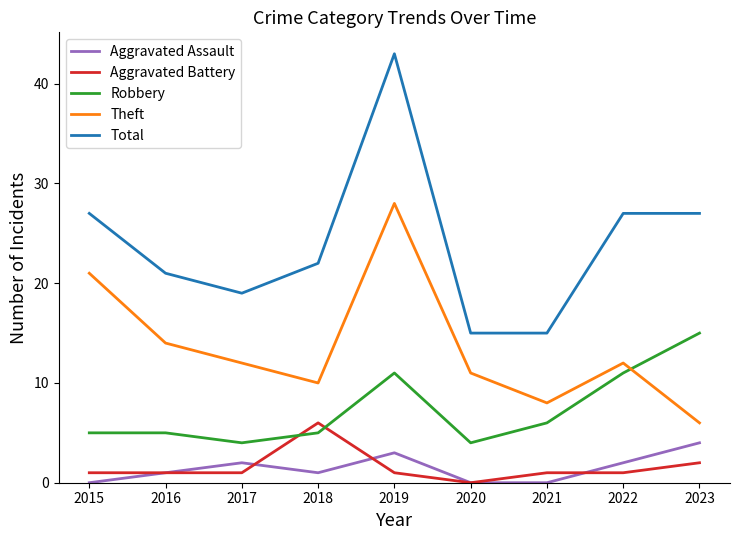

Which series has the largest total across all categories?

Total